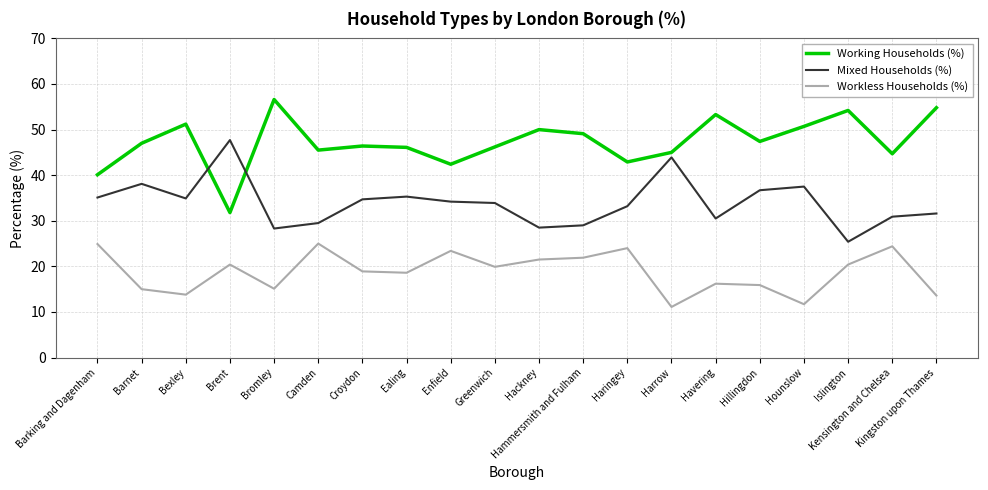

Count the number of categories in the chart.

20